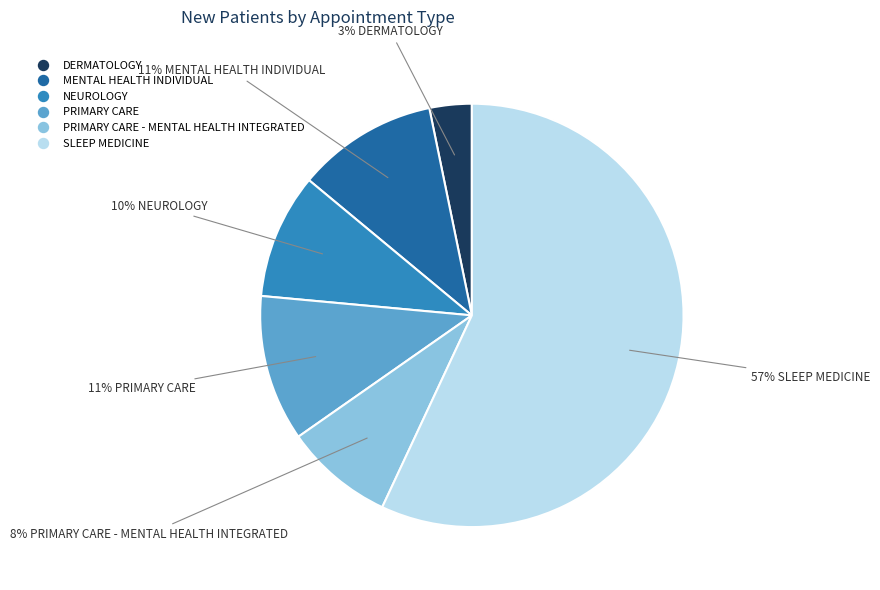

To the nearest percent, what is the difference between the largest and smallest slice percentages?

54%